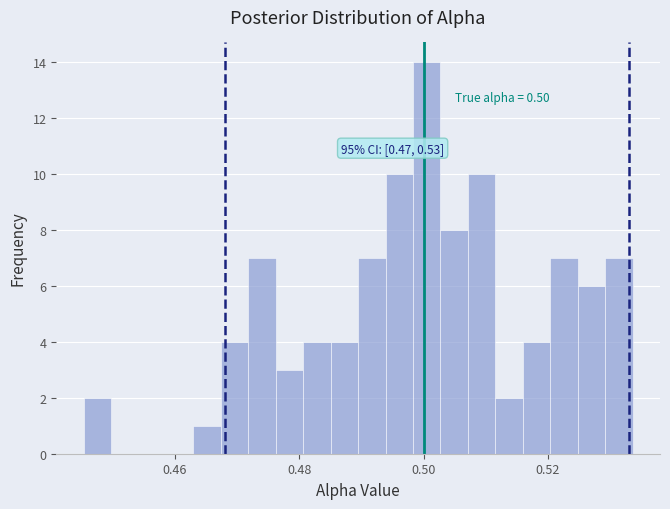

Around what value on the x-axis is the tallest bar? Give the approximate position of its centre, as read against the axis.

0.500